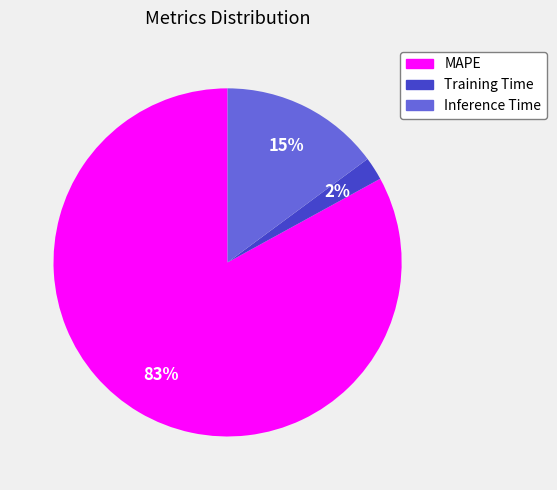

The MAPE slice represents 83% of the pie. True or false?

True